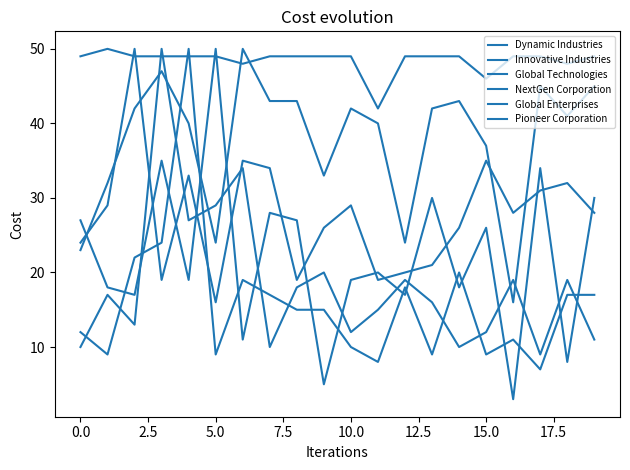

How many lines are shown in the chart?

6